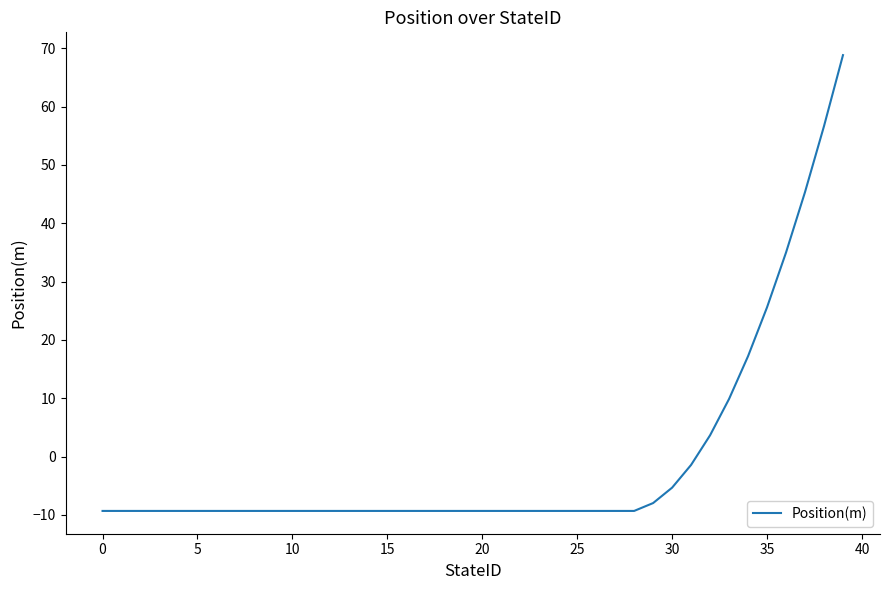

What is the greatest value displayed?

68.8